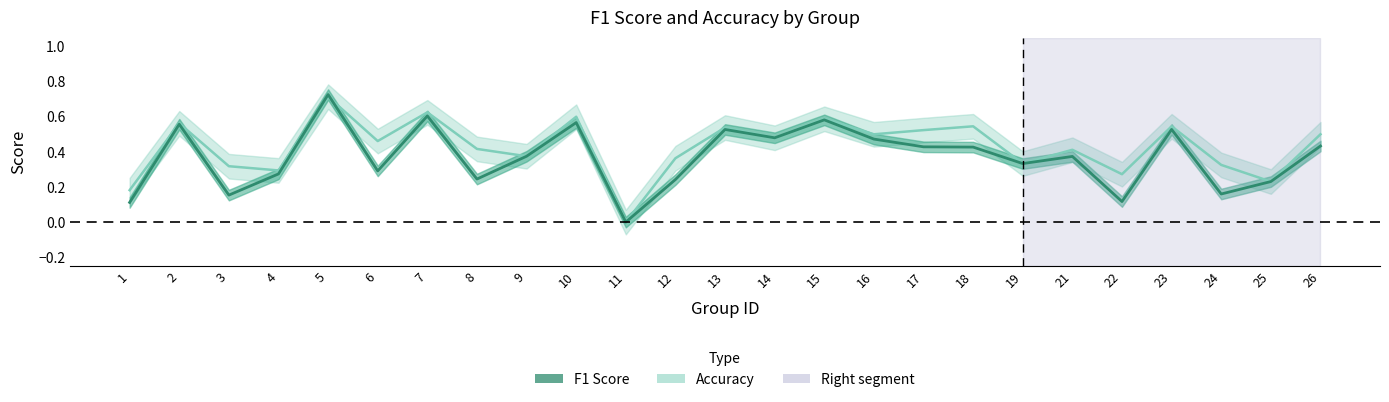

Where is the first local maximum for f1?

2